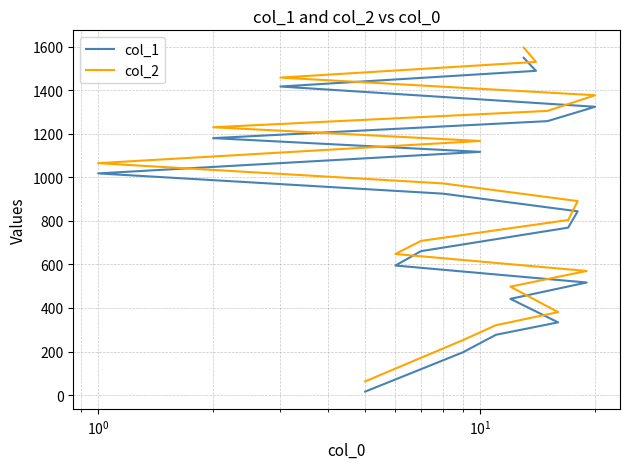

What are all the series names shown in the legend?

col_1, col_2